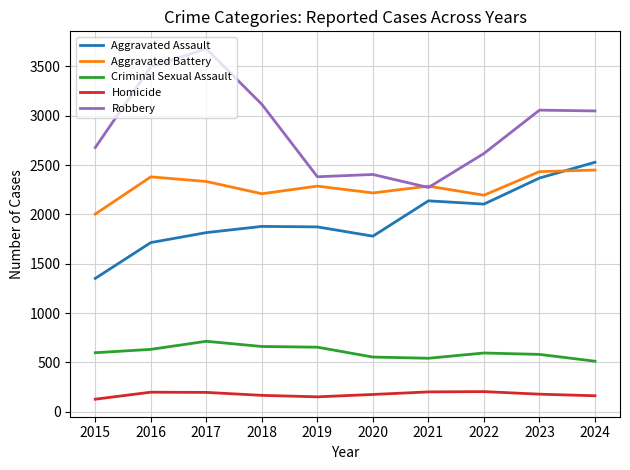

True or false: Aggravated Assault and Criminal Sexual Assault intersect in this chart.

False